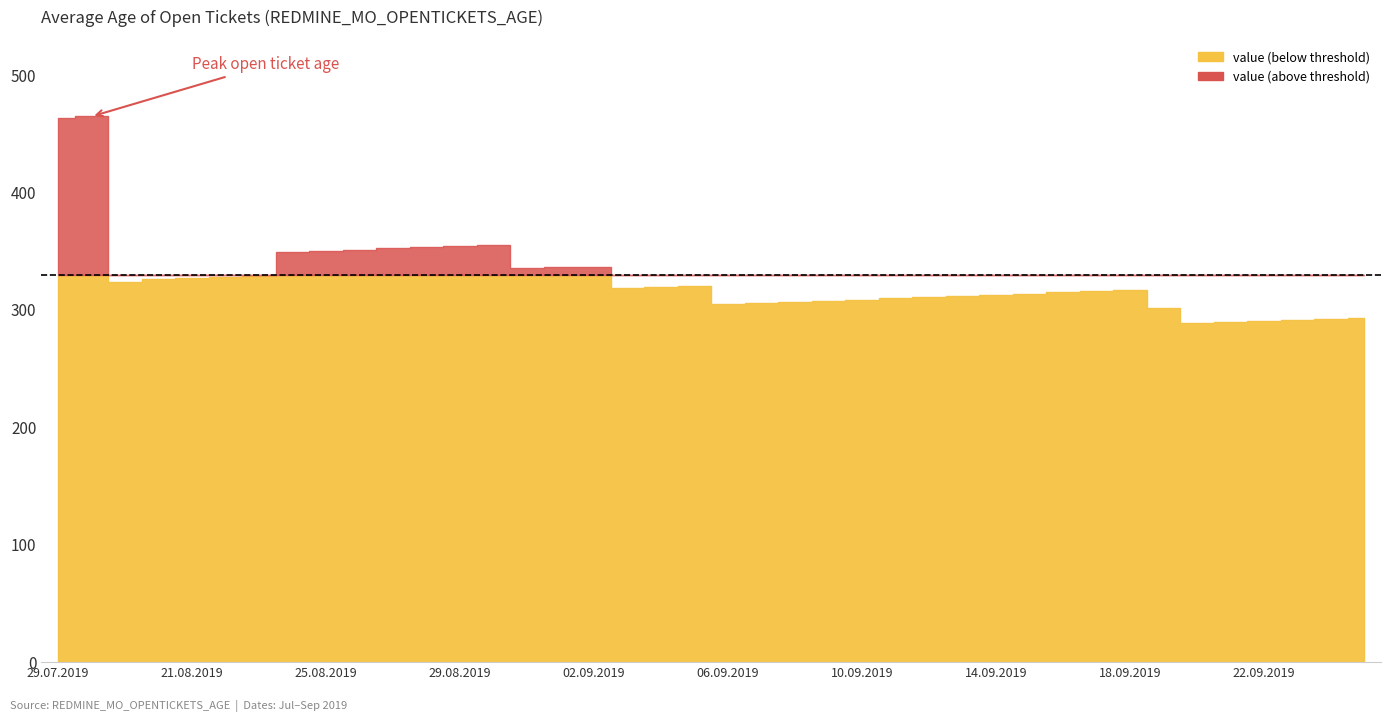

What is the label of the 19th point from the left?

04.09.2019